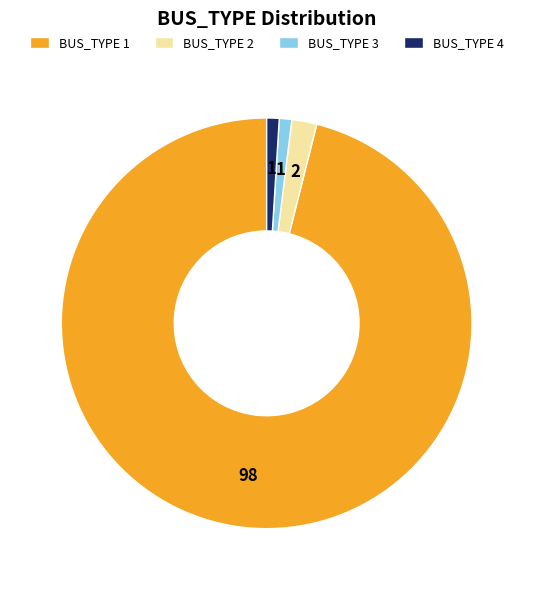

Between BUS_TYPE 2 and BUS_TYPE 4, which is larger?

BUS_TYPE 2